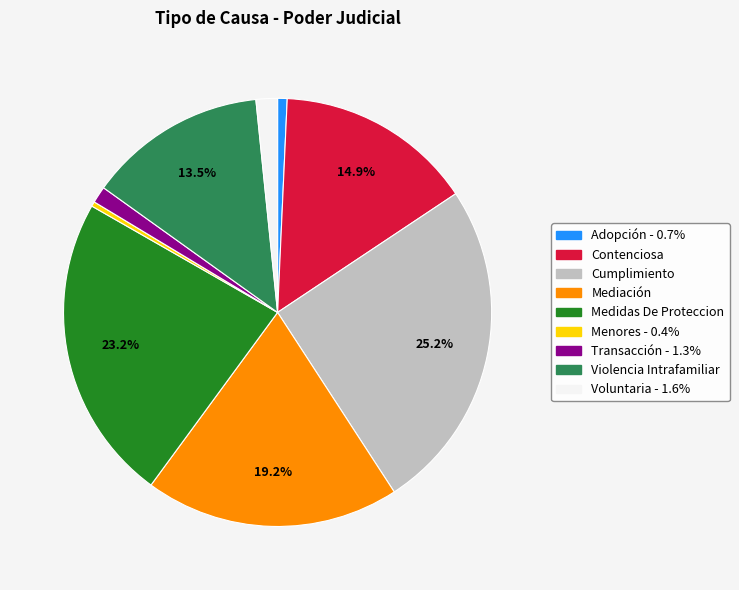

How many segments does this pie chart have?

9